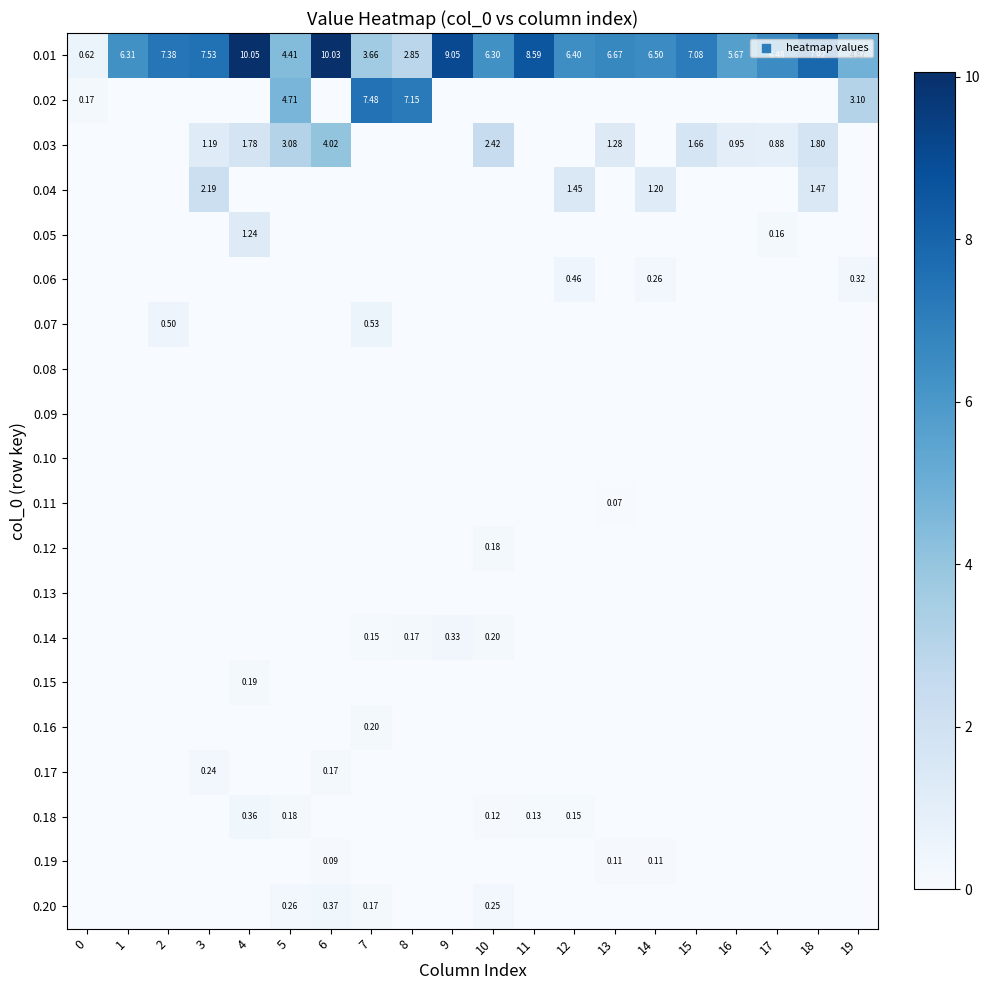

What is the spread (max minus min) of values at 14?

6.5